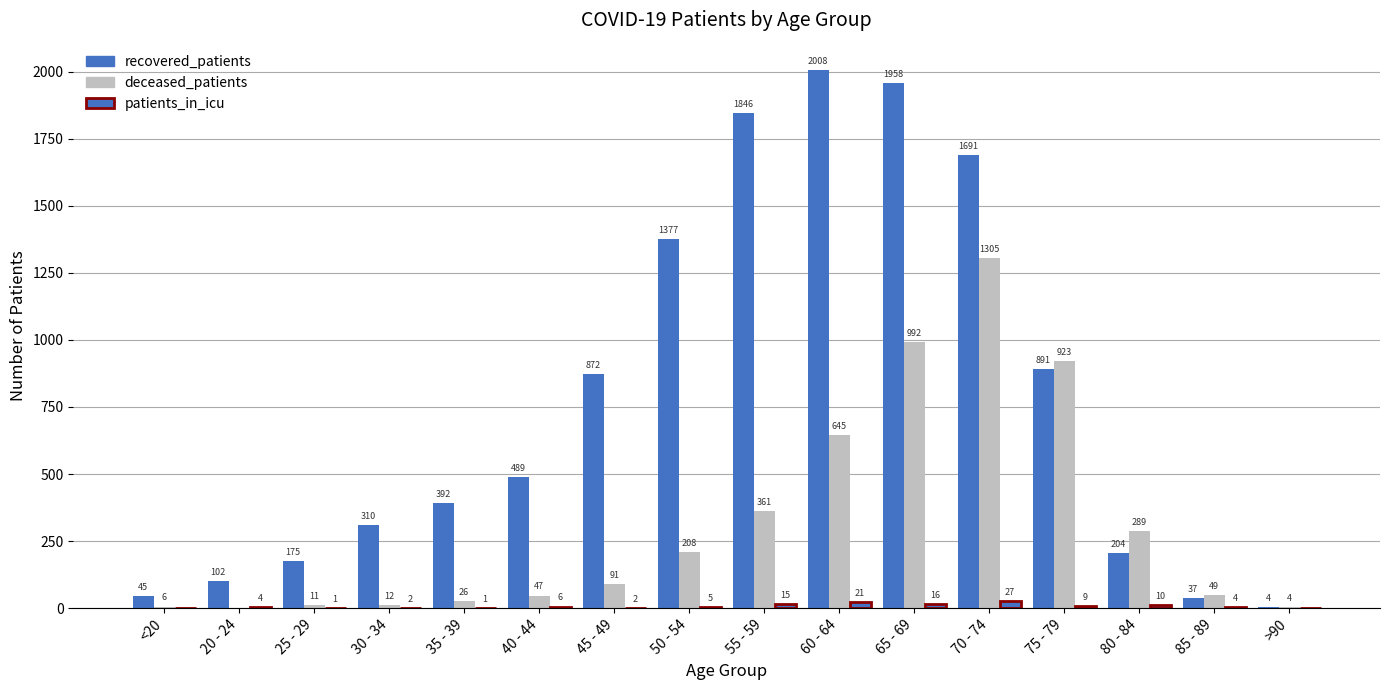

How many series are shown in this chart?

3